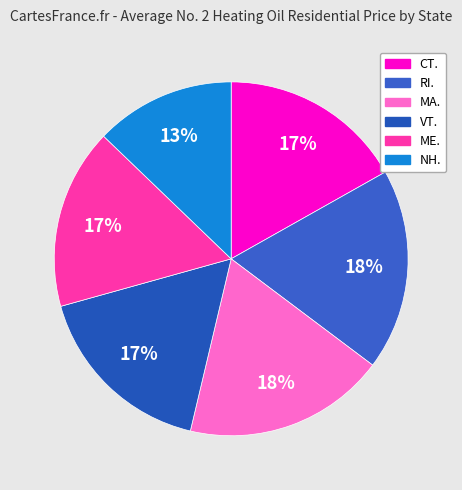

Rank the categories by value from lowest to highest.

NH., ME., CT., VT., RI., MA.